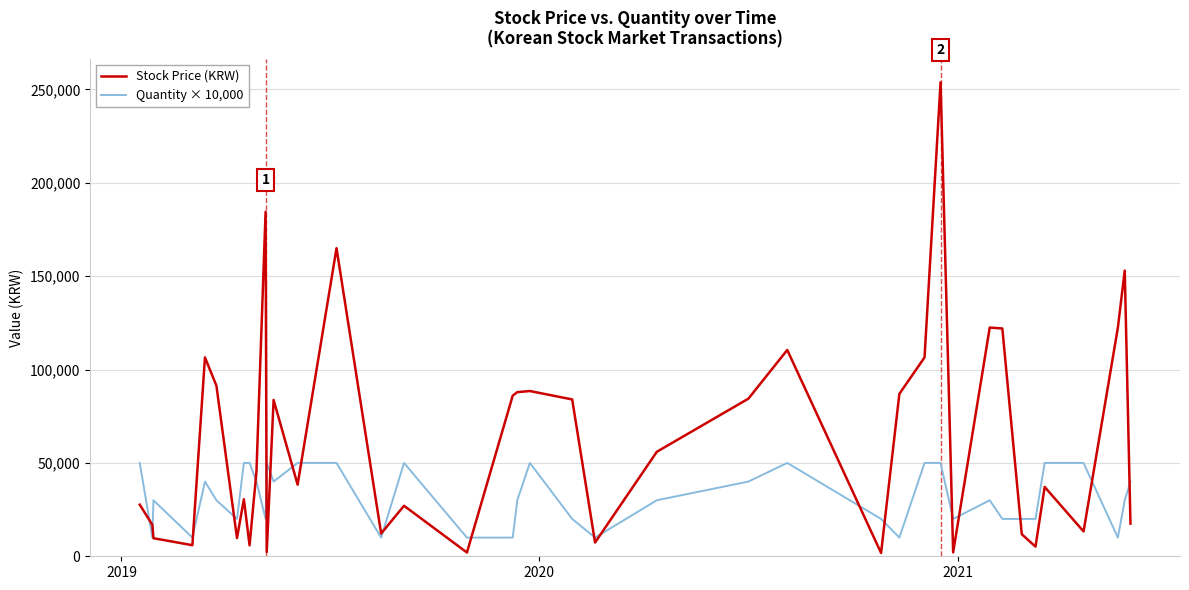

What is the maximum value shown in the chart?

253870